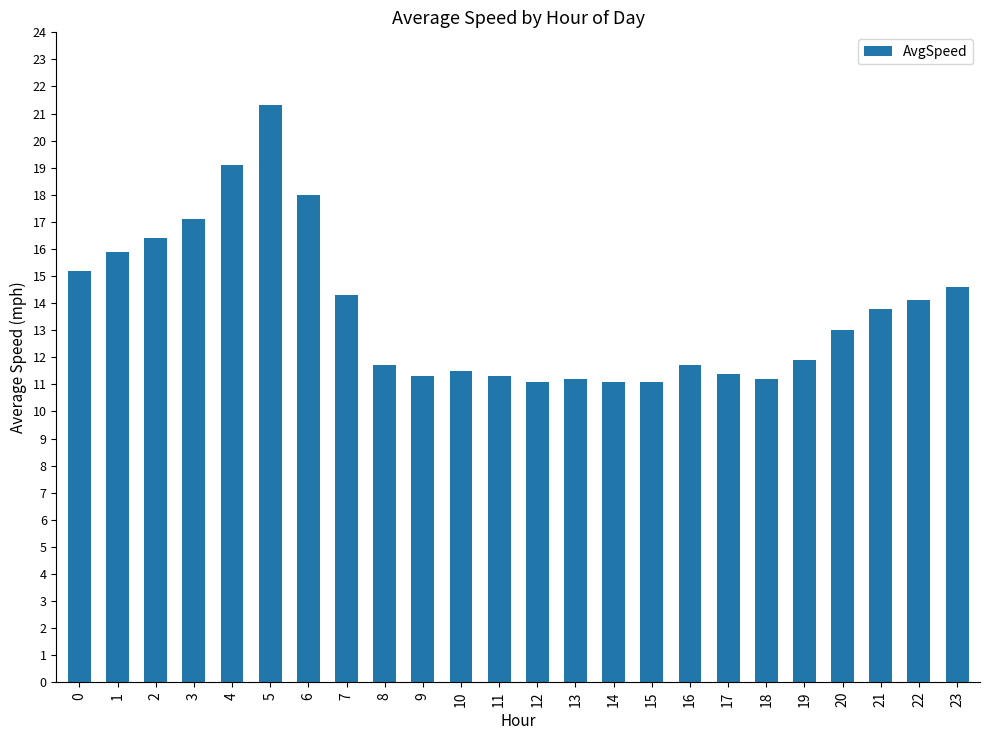

What value does the data have at 23?

14.6